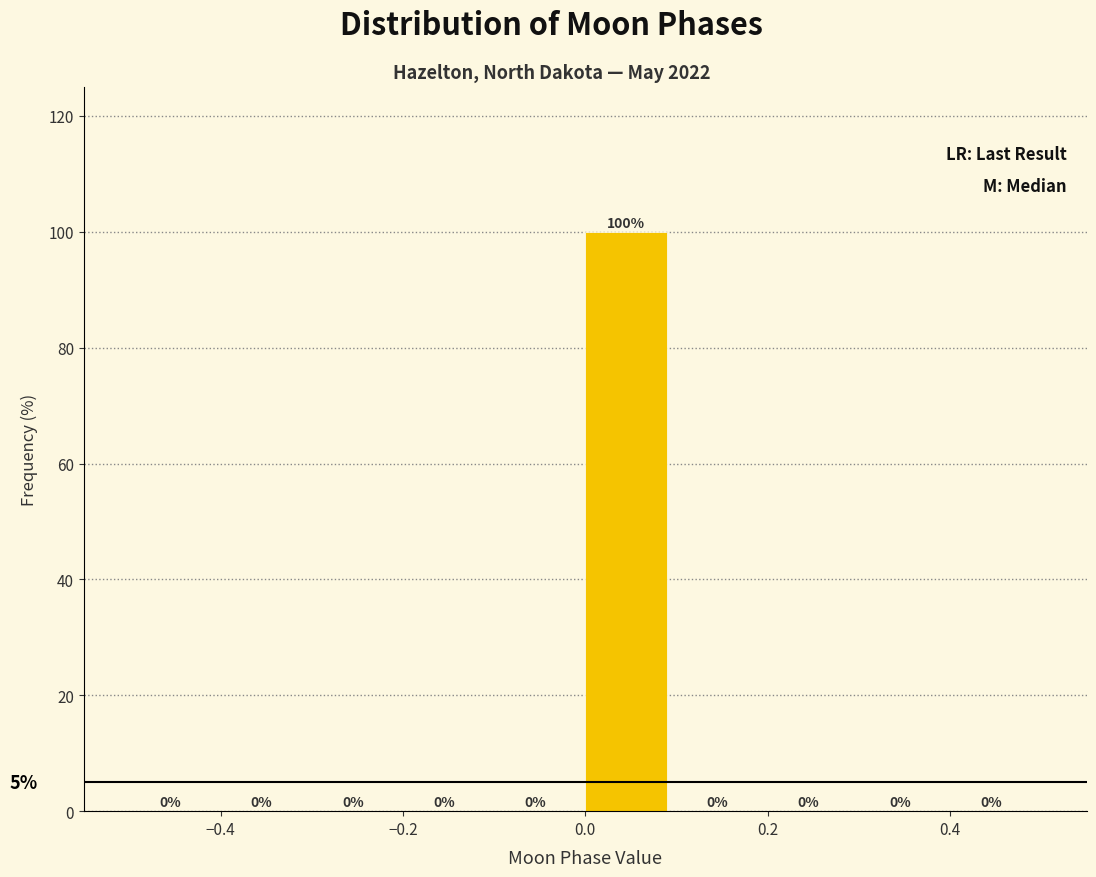

Reading left to right, list every bar in this chart as the range it spans on the x-axis followed by its height.

-0.5 to -0.4: 0
-0.4 to -0.3: 0
-0.3 to -0.2: 0
-0.2 to -0.1: 0
-0.1 to 0.0: 0
0.0 to 0.1: 100
0.1 to 0.2: 0
0.2 to 0.3: 0
0.3 to 0.4: 0
0.4 to 0.5: 0